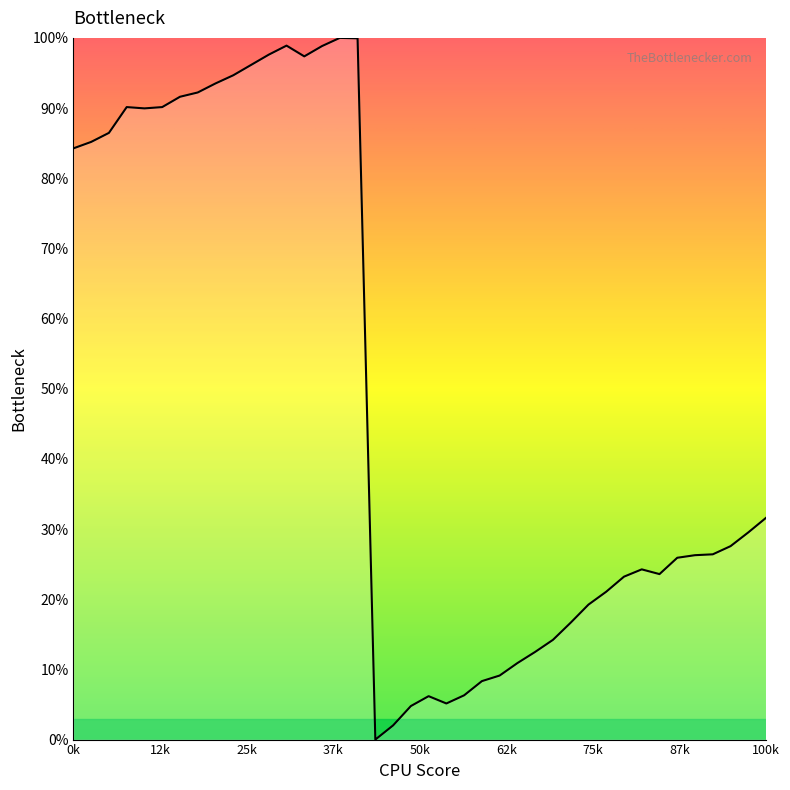

How many lines are shown in the chart?

1